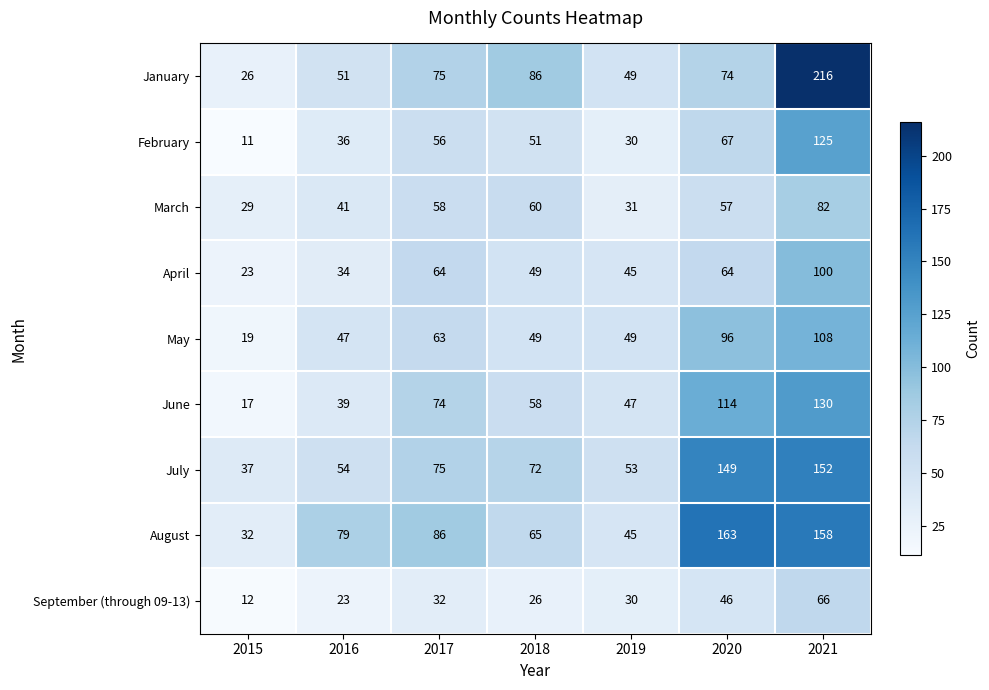

The July series shows 54 at 2016. True or false?

True